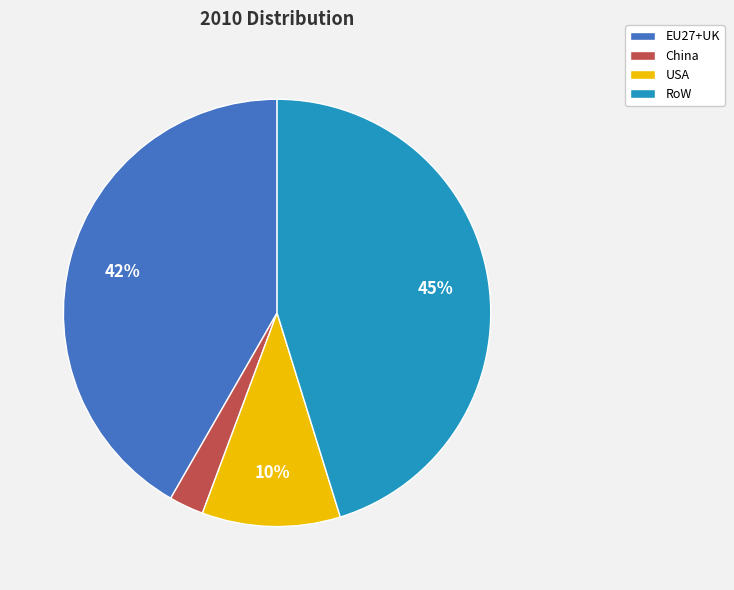

How many segments does this pie chart have?

4